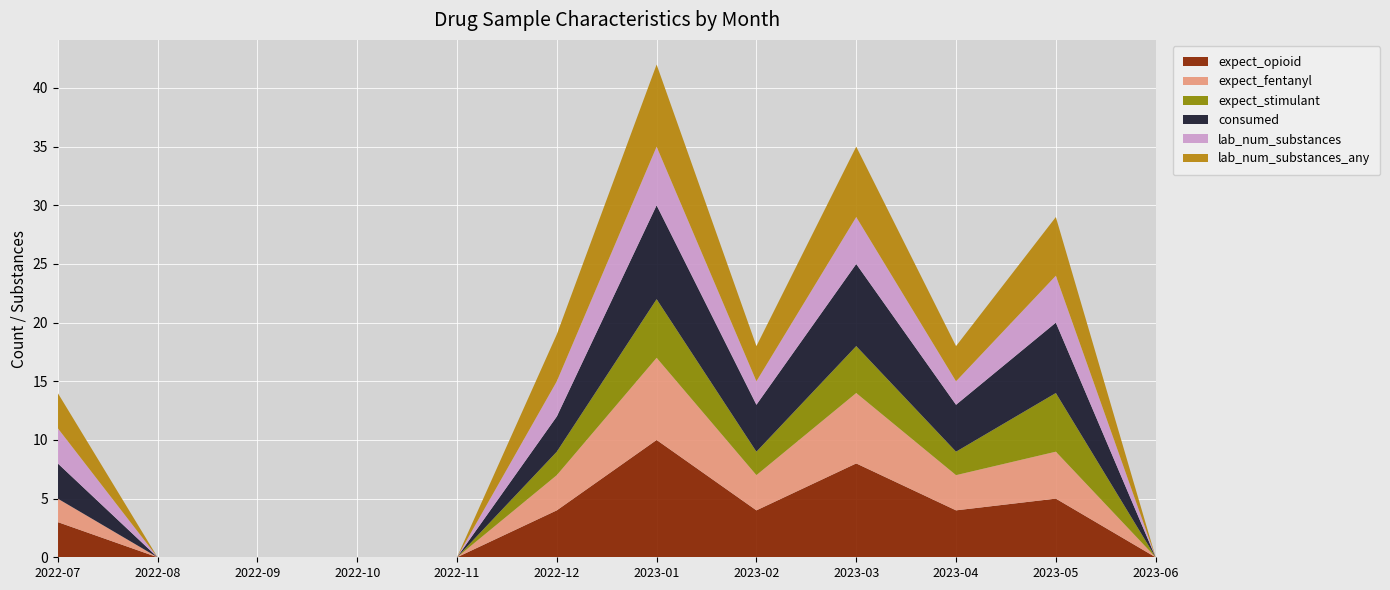

Reading right to left, list all the values displayed in this chart.

expect_opioid: 0	5	4	8	4	10	4	0	0	0	0	3
expect_fentanyl: 0	4	3	6	3	7	3	0	0	0	0	2
expect_stimulant: 0	5	2	4	2	5	2	0	0	0	0	0
consumed: 0	6	4	7	4	8	3	0	0	0	0	3
lab_num_substances: 0	4	2	4	2	5	3	0	0	0	0	3
lab_num_substances_any: 0	5	3	6	3	7	4	0	0	0	0	3